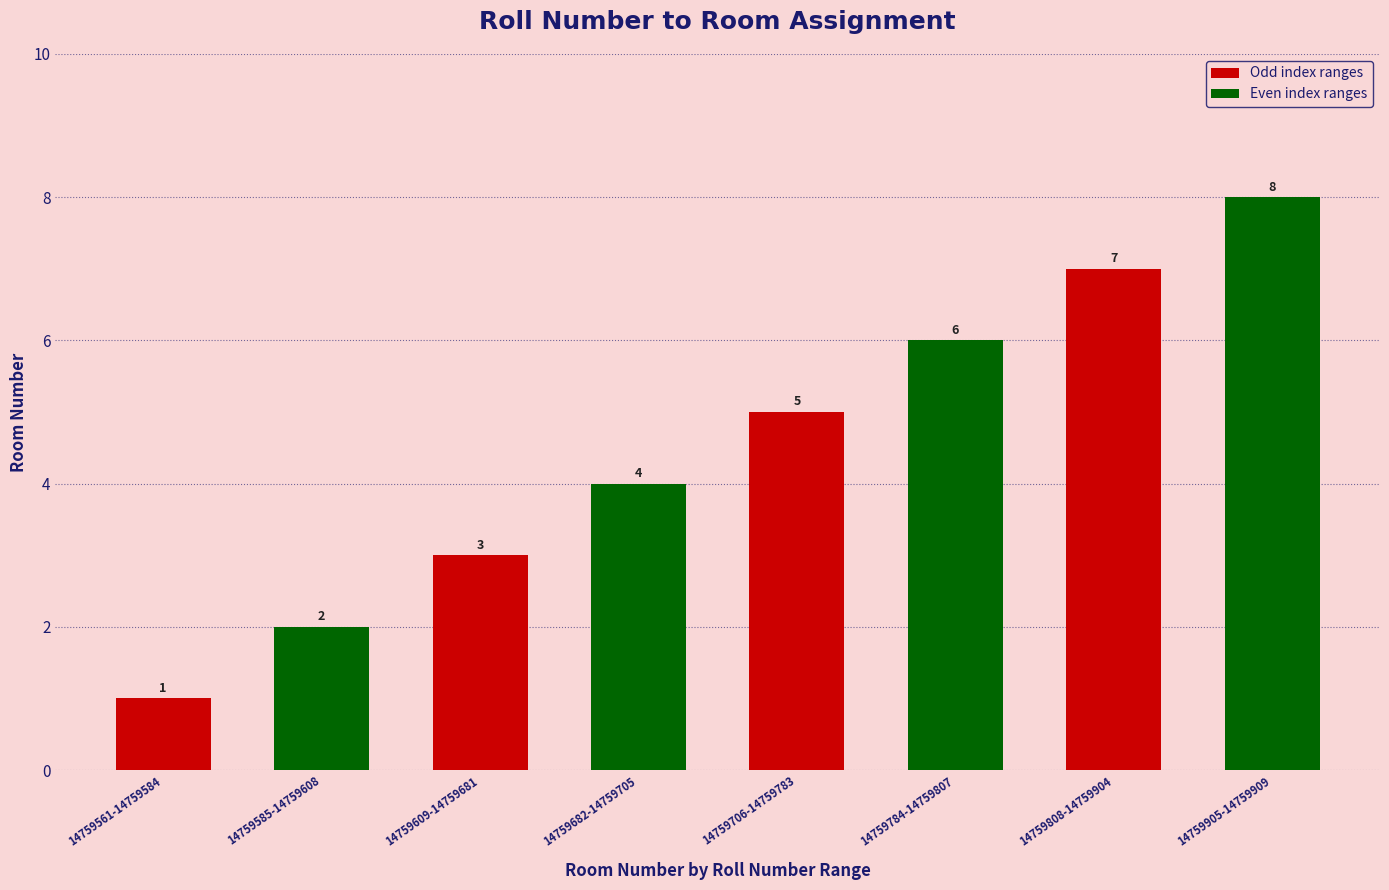

List the labels in order of value, smallest first.

14759561-14759584, 14759585-14759608, 14759609-14759681, 14759682-14759705, 14759706-14759783, 14759784-14759807, 14759808-14759904, 14759905-14759909